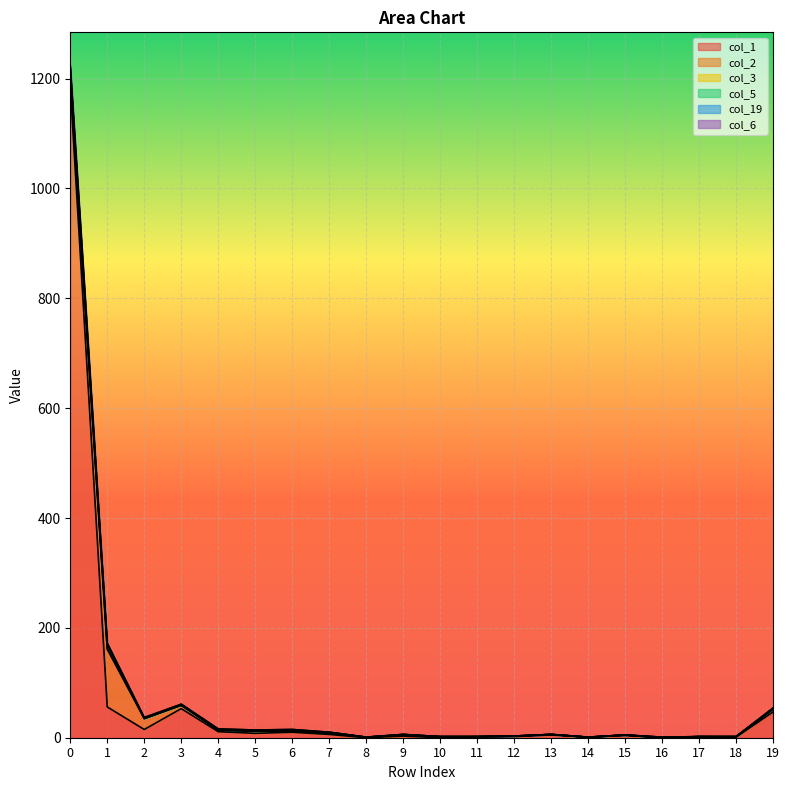

How many series are shown in this chart?

6